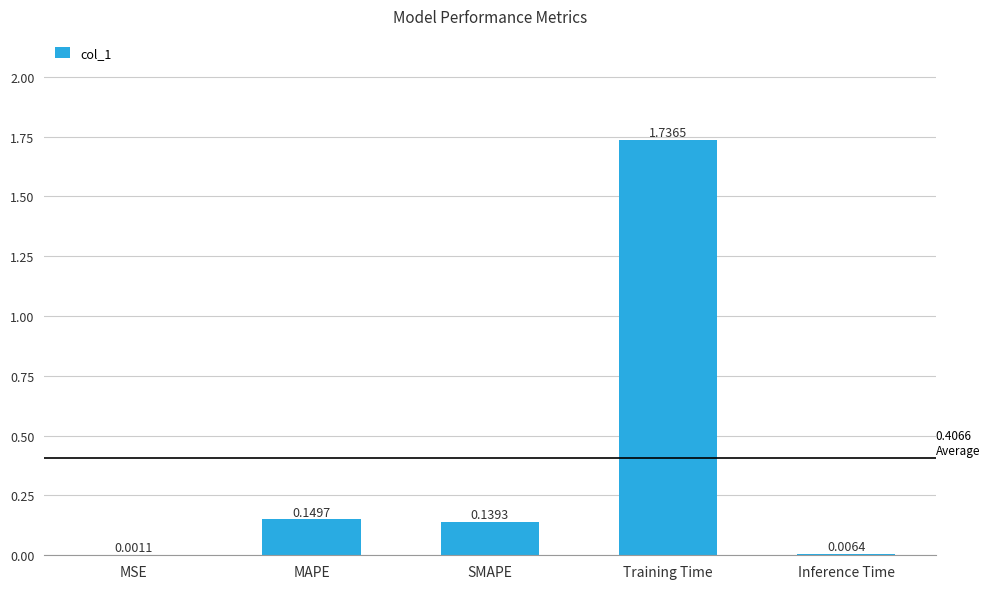

Which has a higher value, MAPE or SMAPE?

MAPE